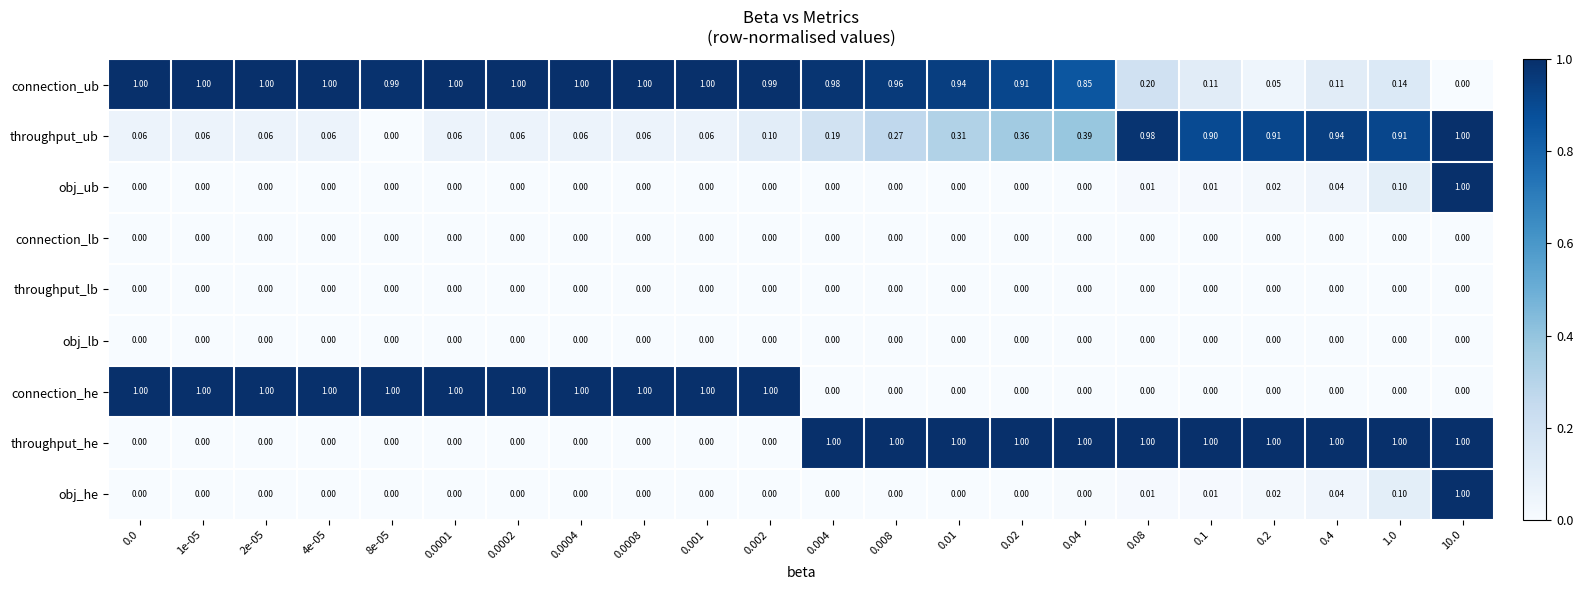

Which series has the largest total across all categories?

connection_ub